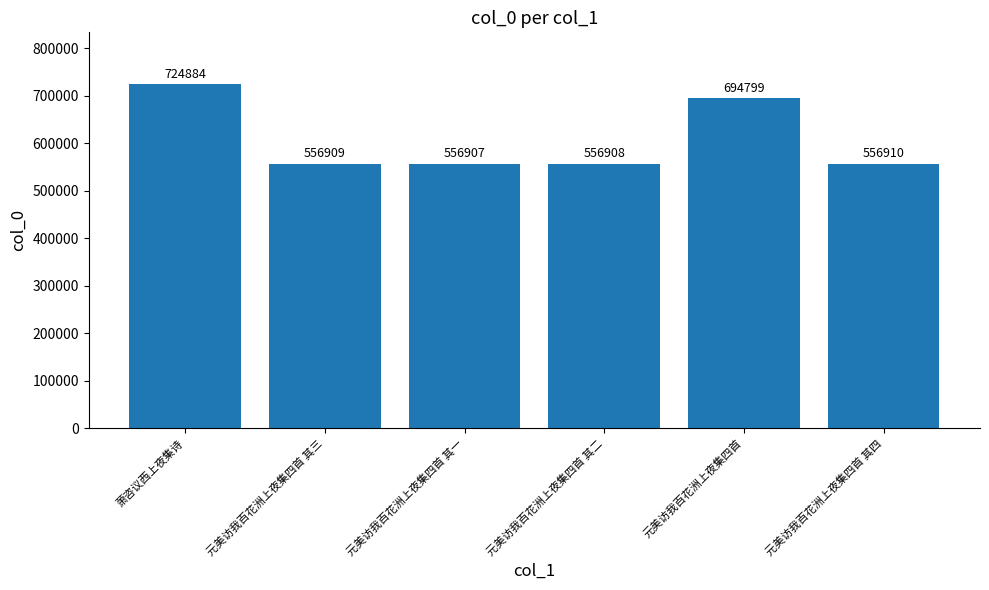

List the labels in order of value, smallest first.

元美访我百花洲上夜集四首 其一, 元美访我百花洲上夜集四首 其二, 元美访我百花洲上夜集四首 其三, 元美访我百花洲上夜集四首 其四, 元美访我百花洲上夜集四首, 萧咨议西上夜集诗